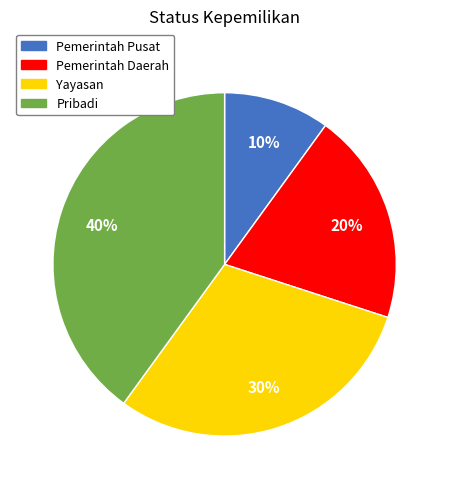

Between Pribadi and Pemerintah Daerah, which is larger?

Pribadi